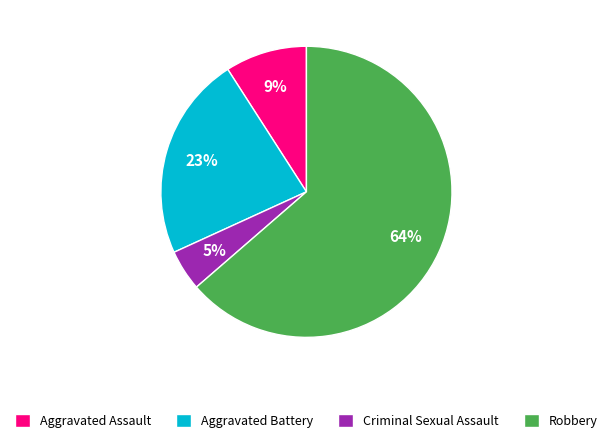

To the nearest percent, what portion does Aggravated Assault represent?

9%